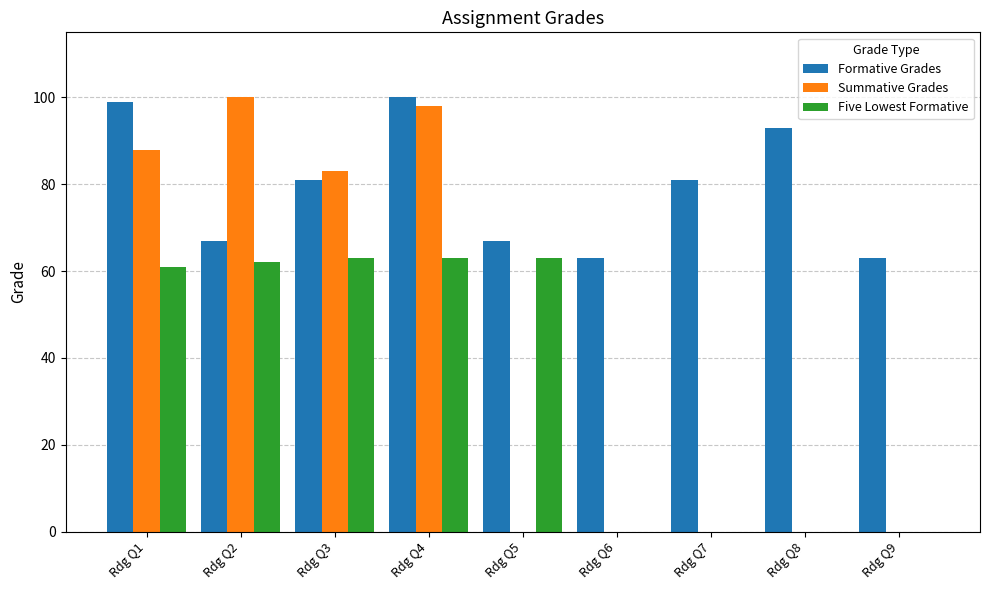

How many categories are shown in the chart?

9